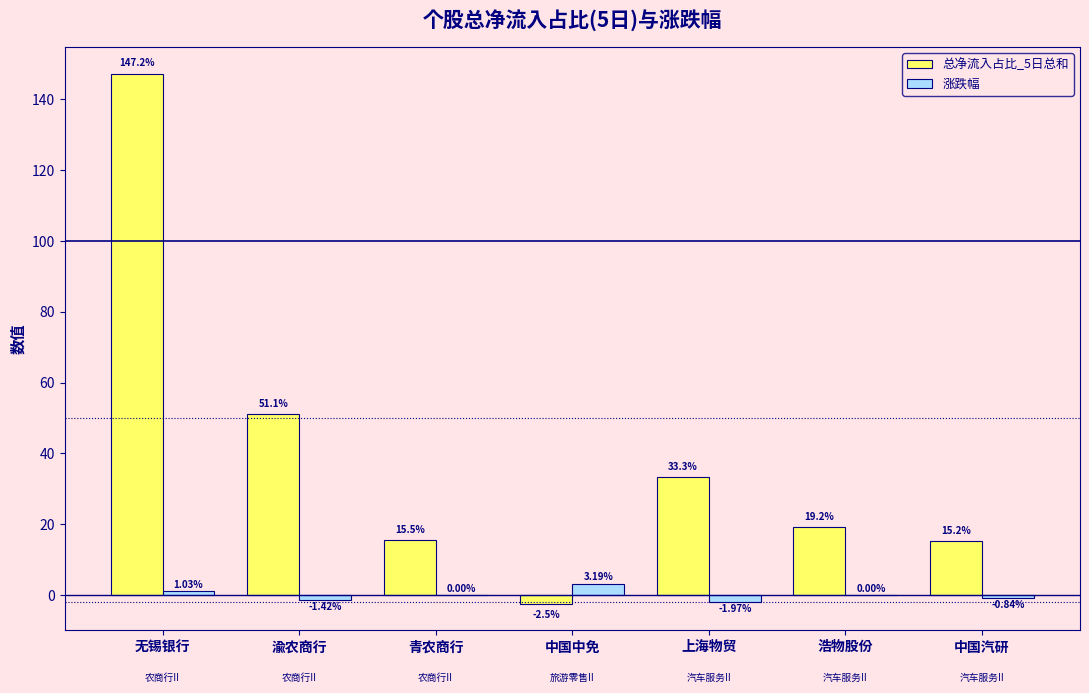

Which series changed the most between 渝农商行 and 上海物贸?

总净流入占比_5日总和